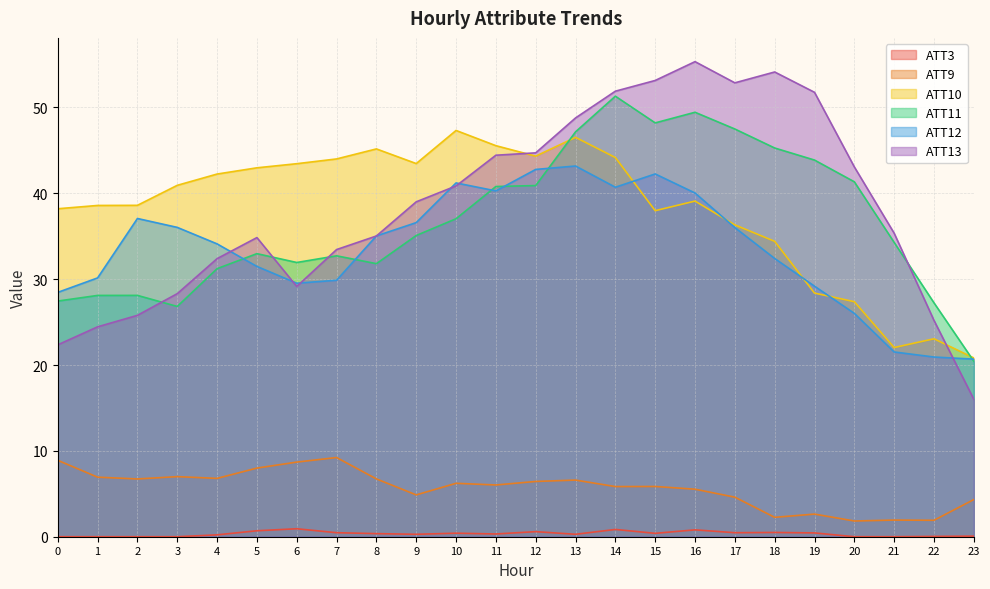

The ATT11 series shows 54.0 at 7. True or false?

False